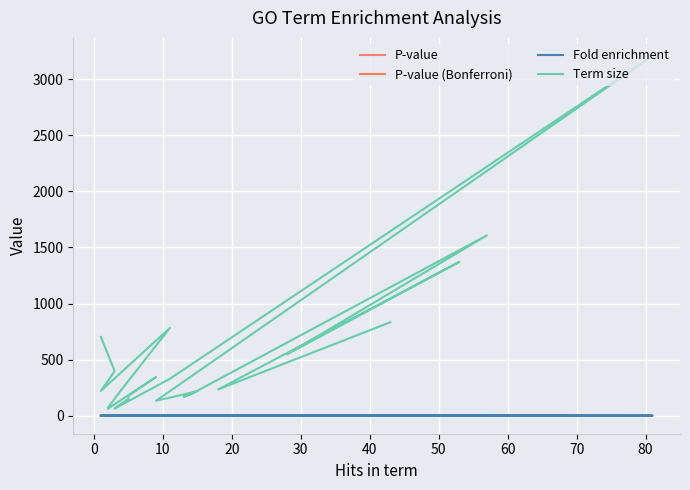

How many data points does each series have?

22